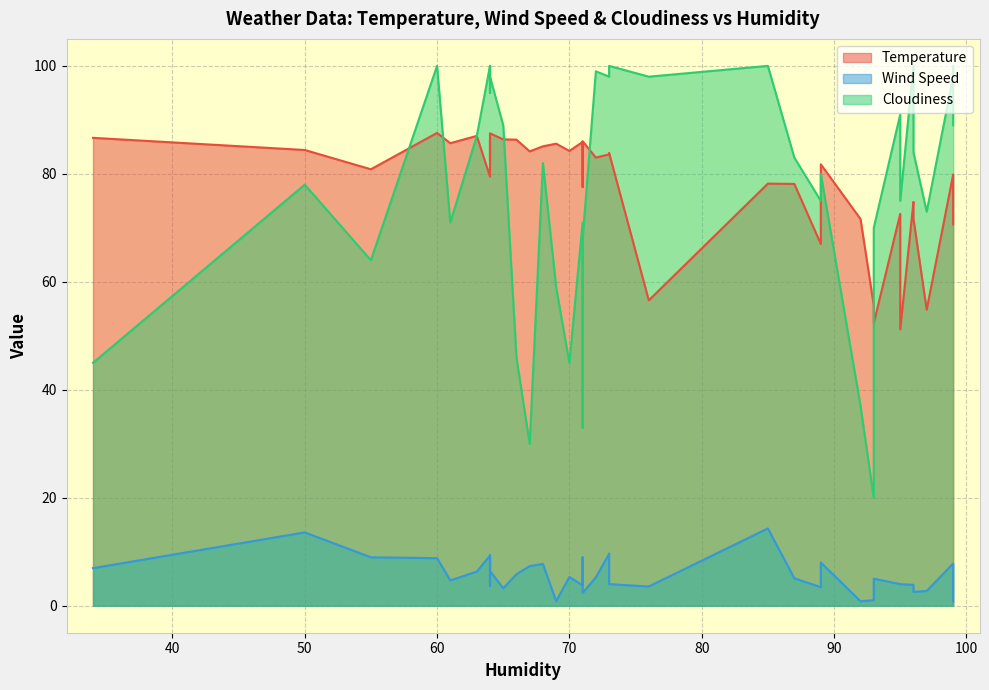

What is the sum of the Cloudiness values at 71 and 72?

170.0